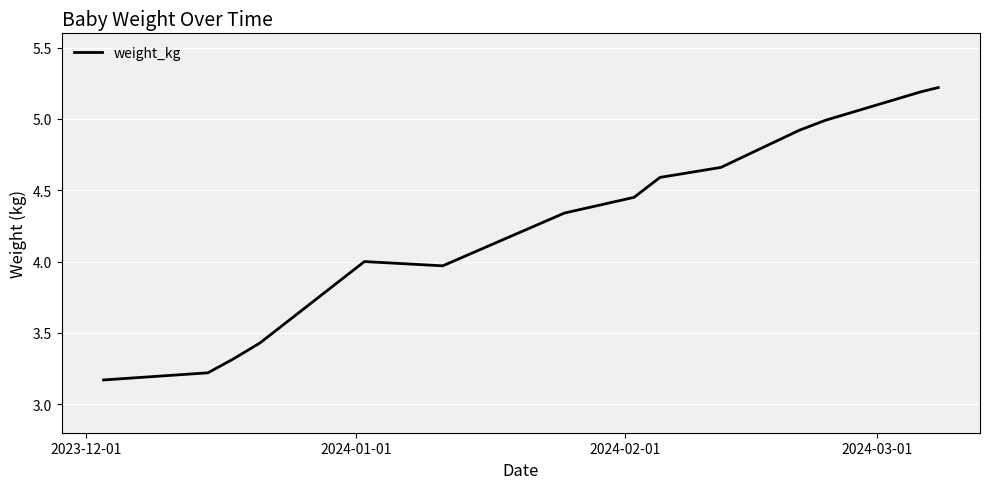

What is the maximum value shown in the chart?

5.2